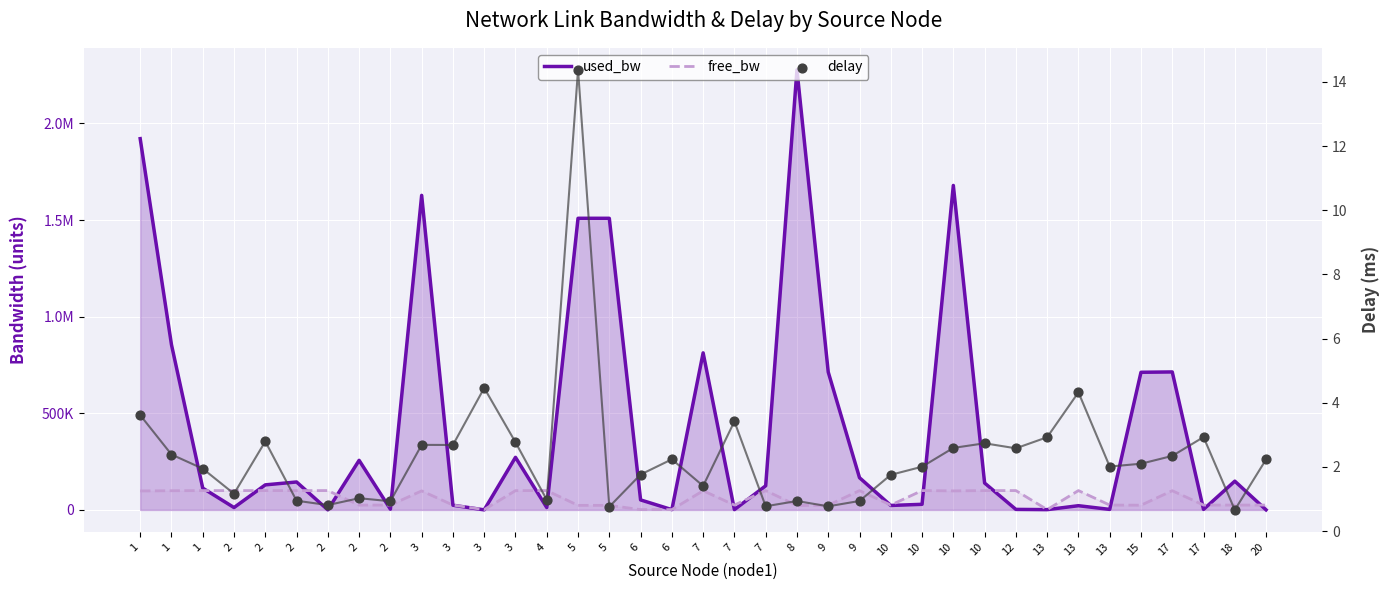

What is the total value across all series at 5?

1532483.2